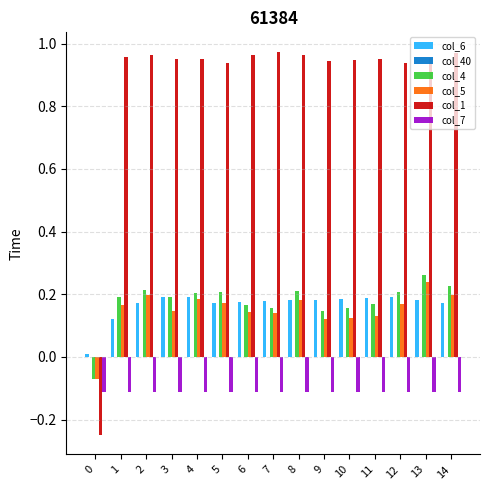

True or false: col_5 has a value of 0.3 at 5.

False